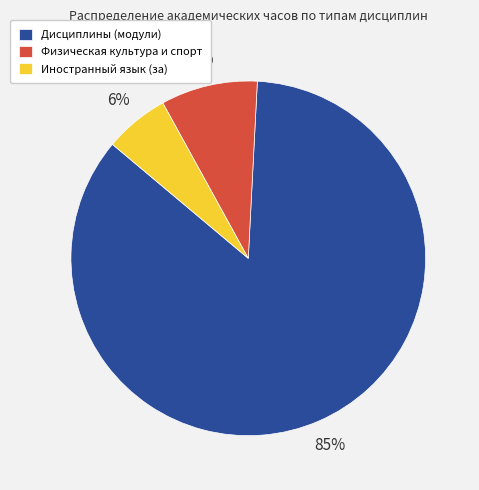

How many segments does this pie chart have?

3